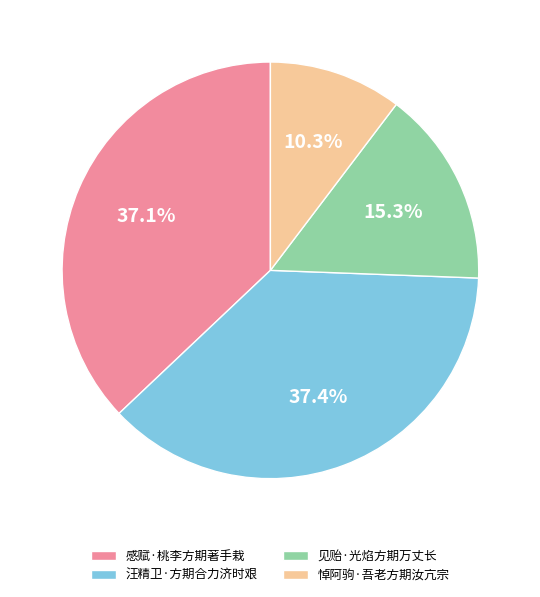

Does 见贻·光焰方期万丈长 account for over 50% of the chart?

No